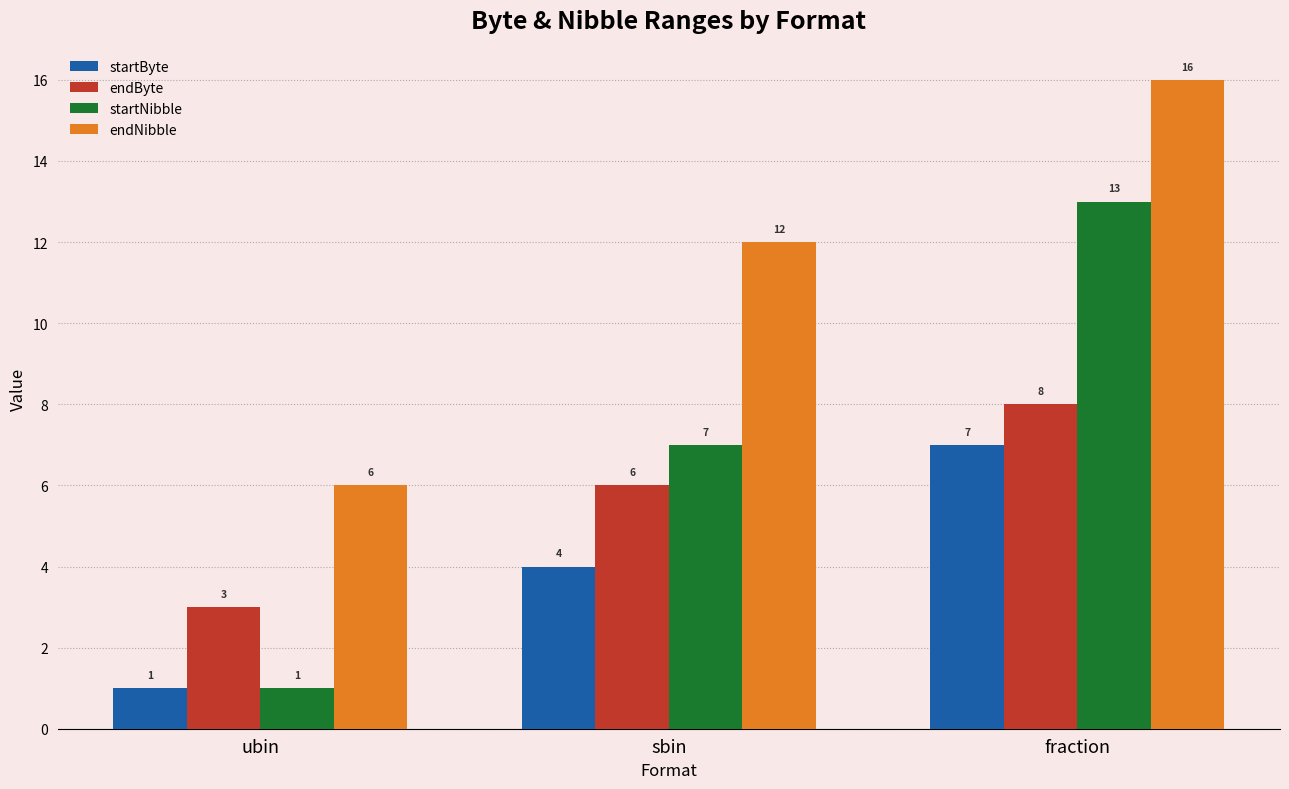

What is the label of the 1st bar from the left?

ubin